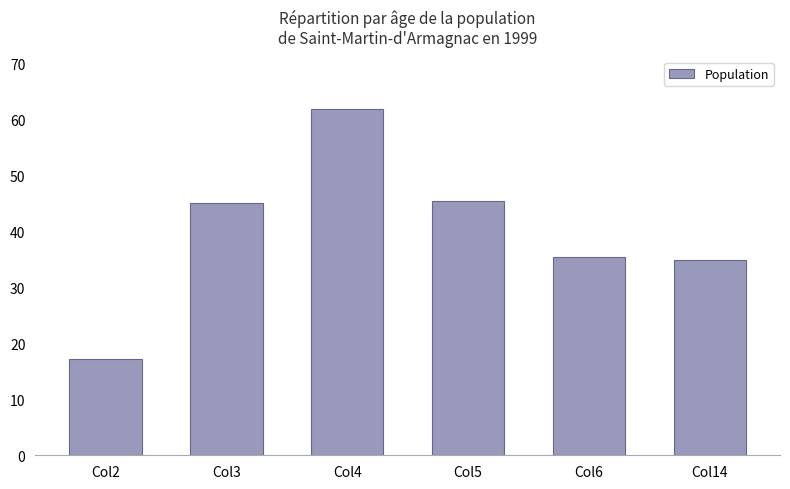

What value does the data have at Col5?

45.5